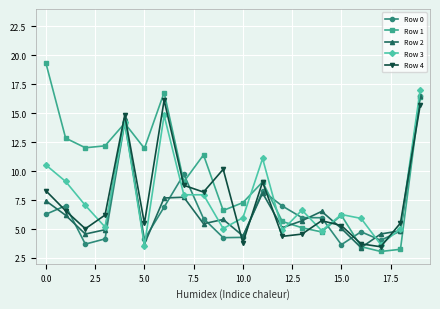

True or false: Row 4 has more than 2 points higher than both neighbors.

True